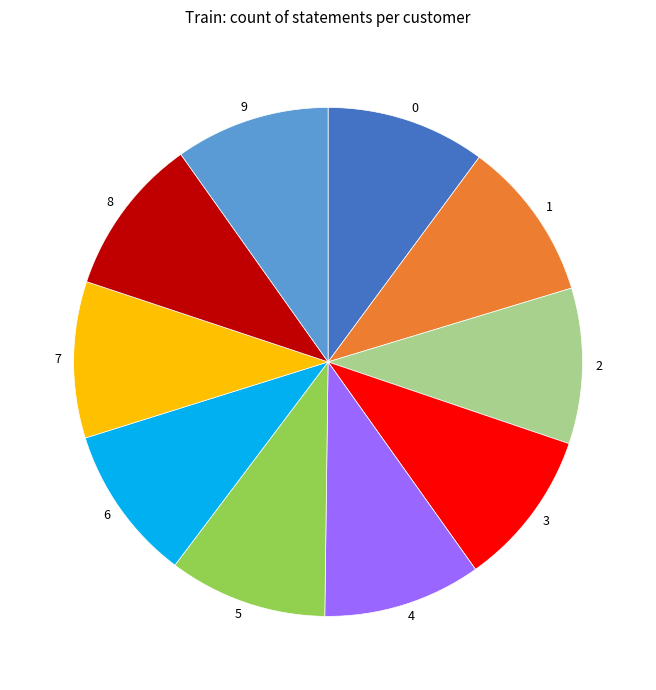

Does 7 account for over 50% of the chart?

No